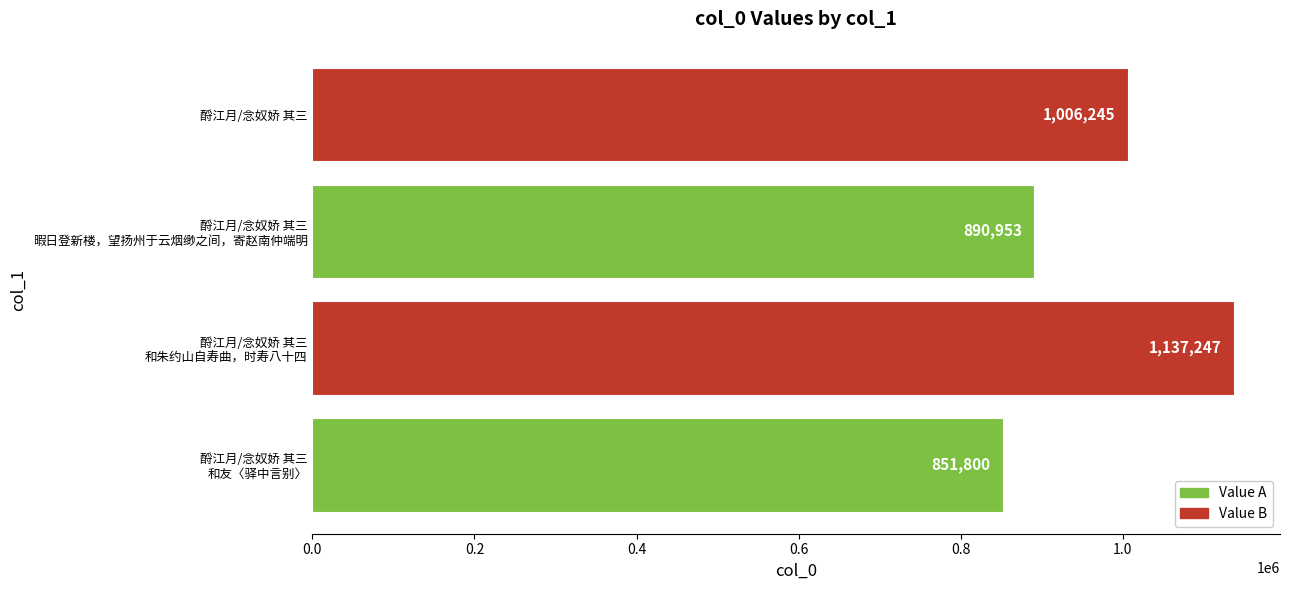

What is the minimum value shown in the chart?

851800